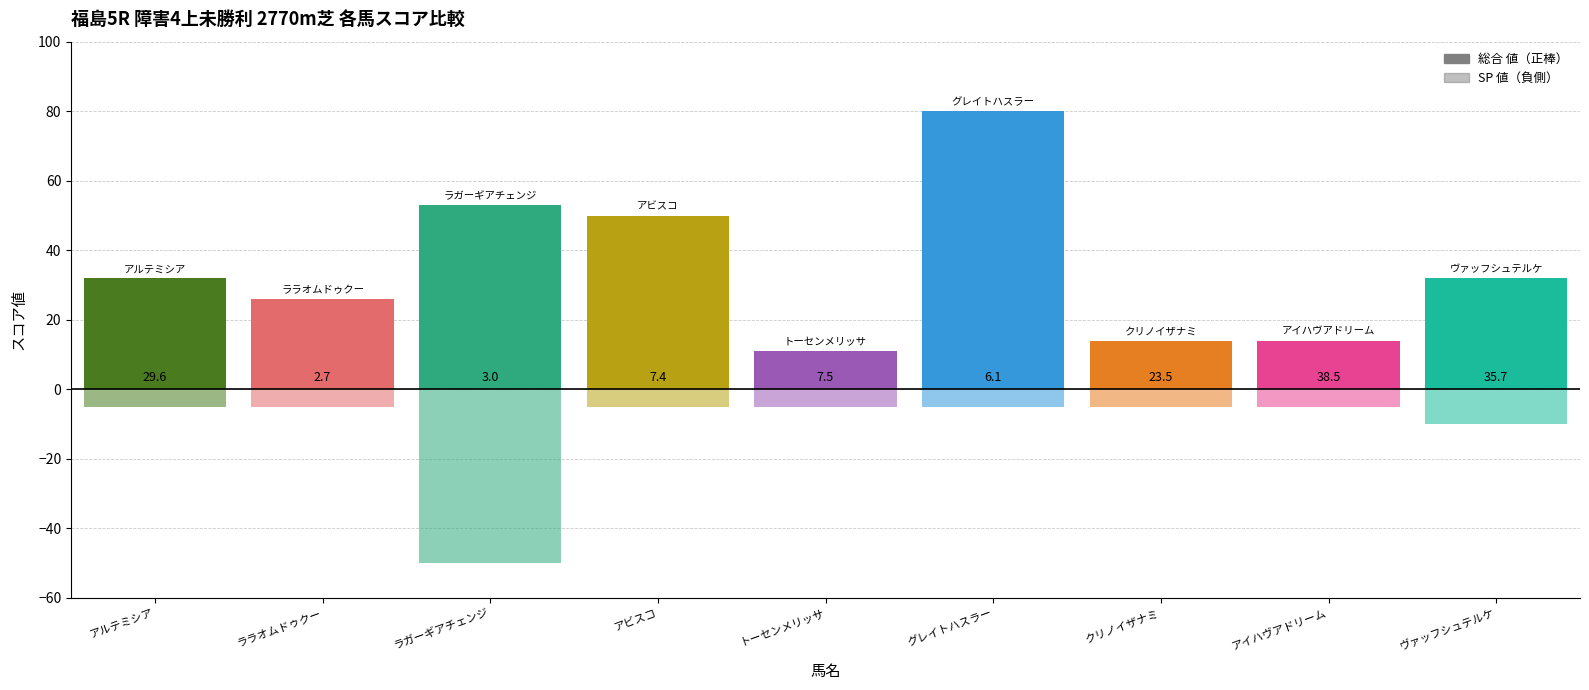

Which series has the largest total across all categories?

総合 値